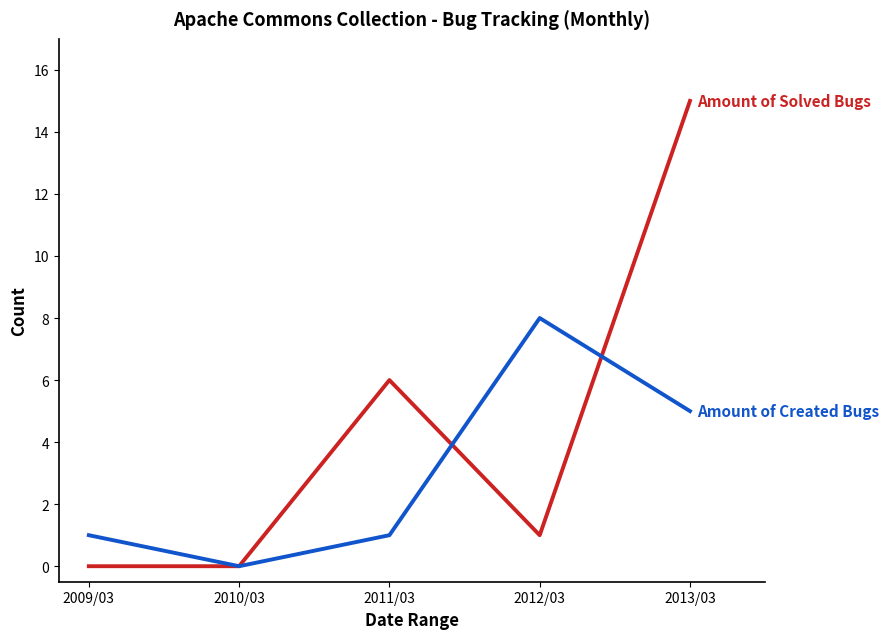

Which category has the highest value across all series?

2013/03